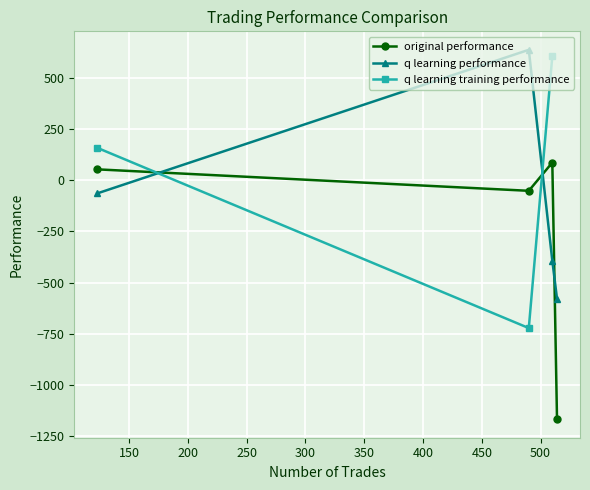

In q learning performance, how many points are higher than both neighbors (excluding endpoints)?

1